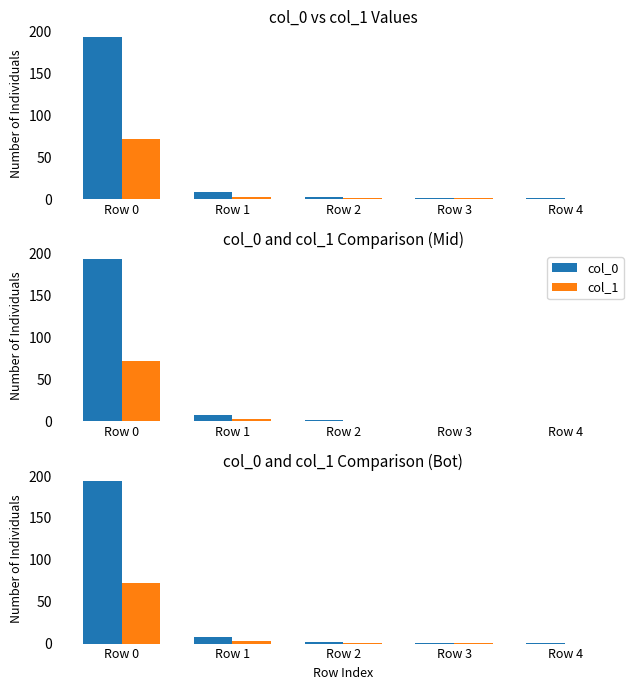

Rank the series by their average value, from highest to lowest.

col_0, col_1